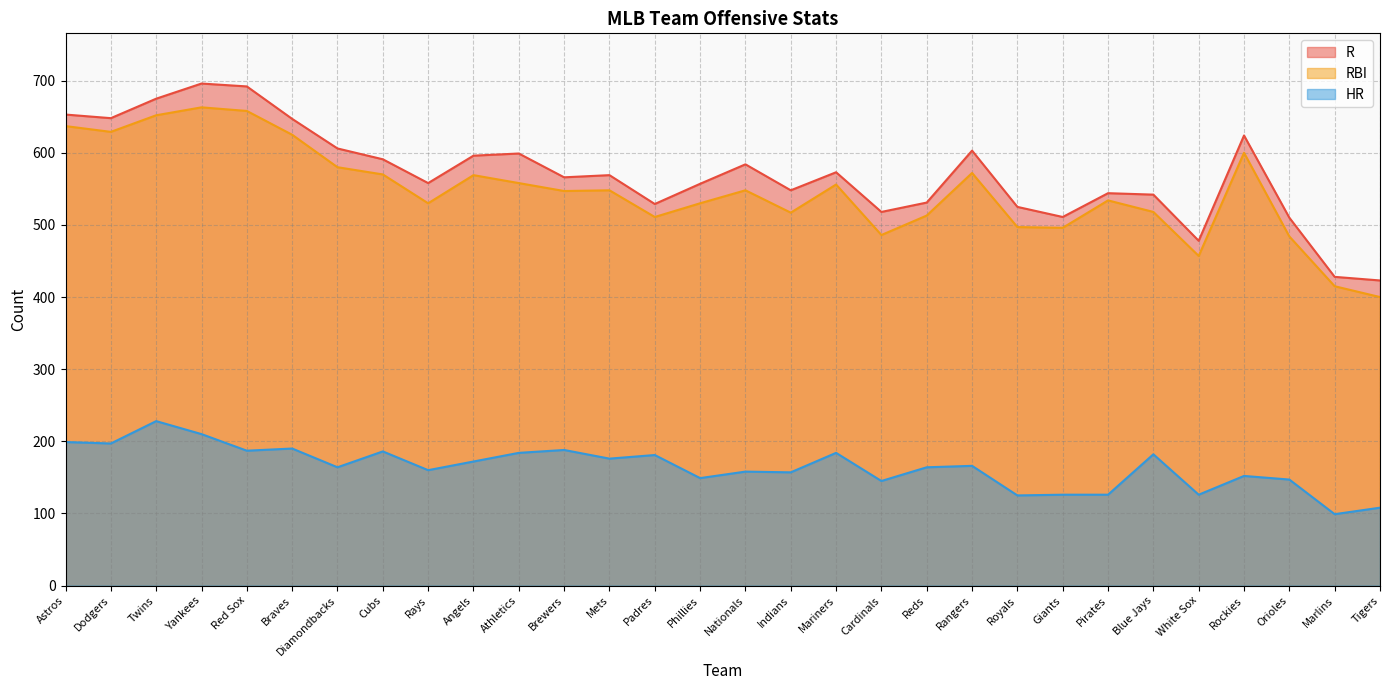

What is the greatest value displayed?

696